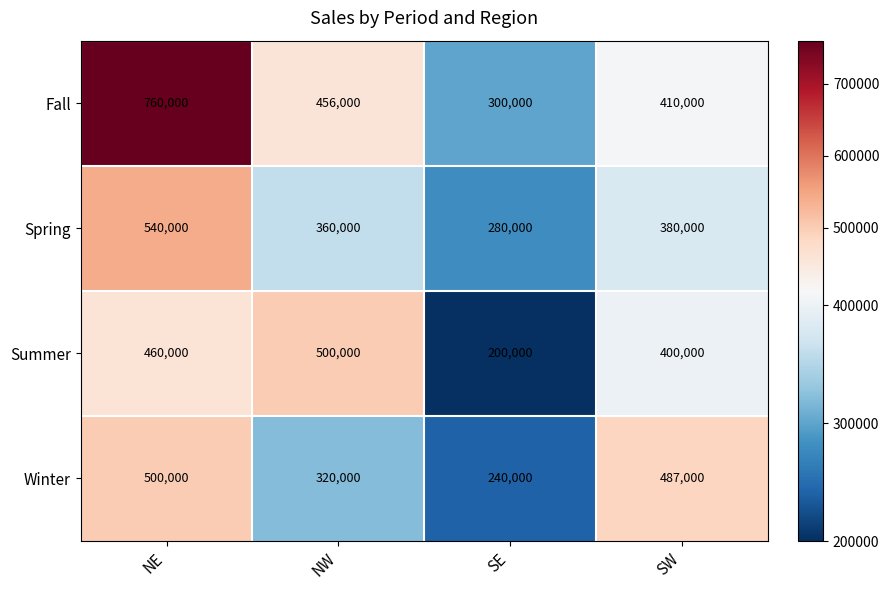

Which category has the highest value across all series?

NE